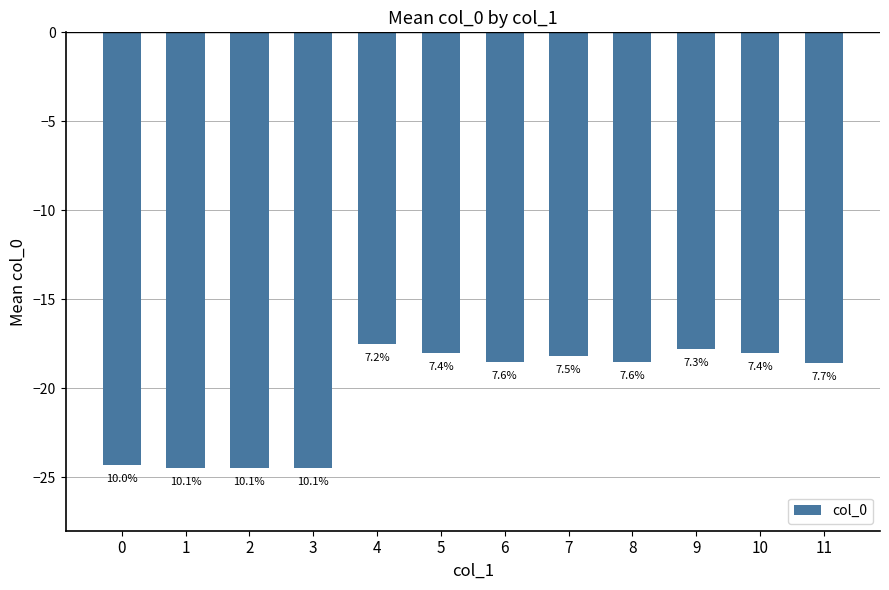

What value does the data have at 9?

-17.8